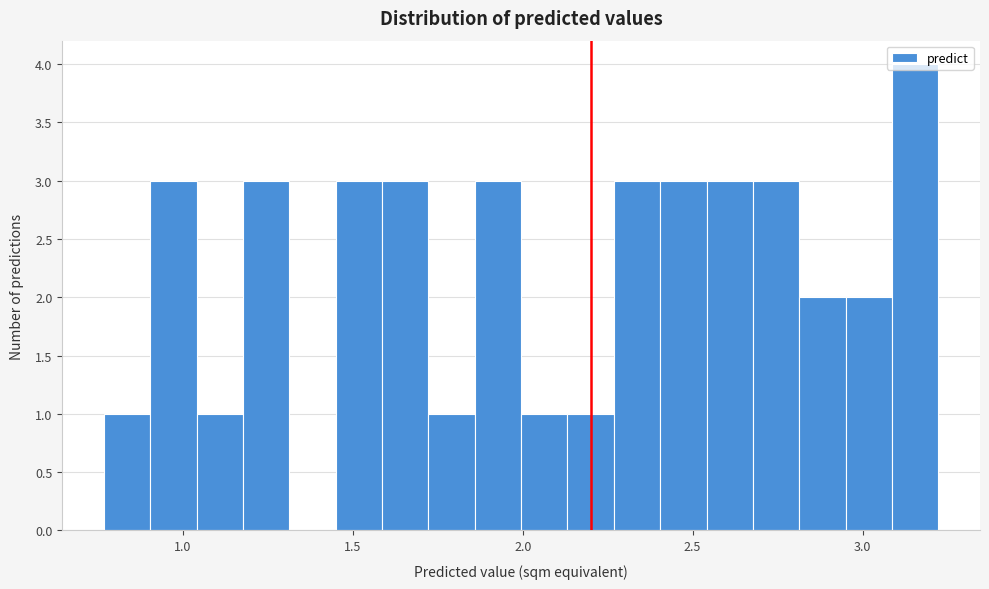

Read against the x-axis, roughly where is the centre of the tallest bar?

3.15